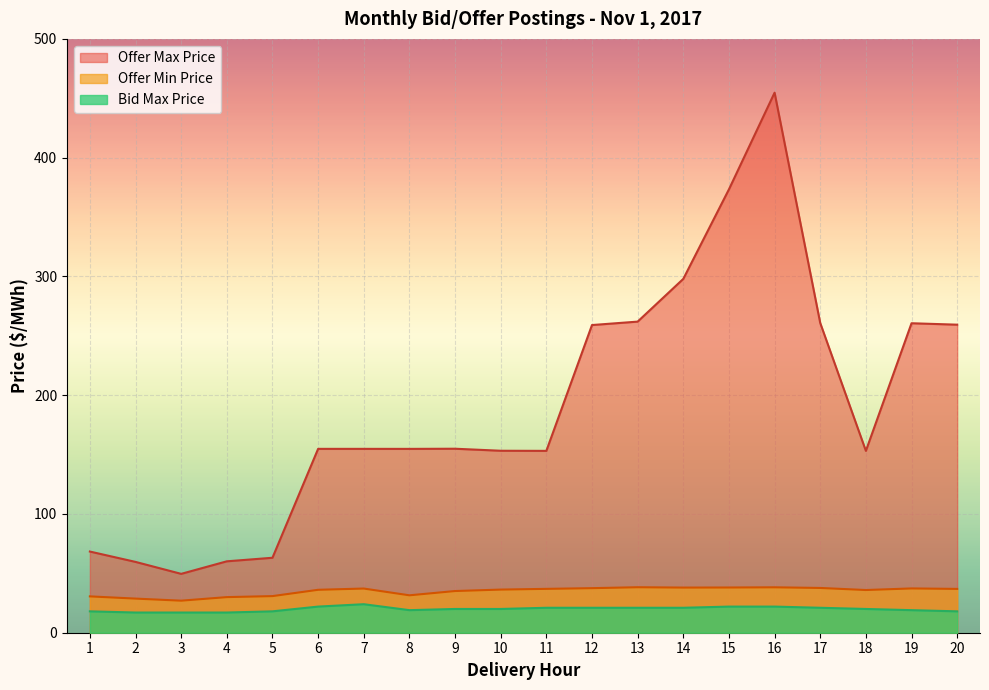

Does the chart display data point markers on the line(s)?

No